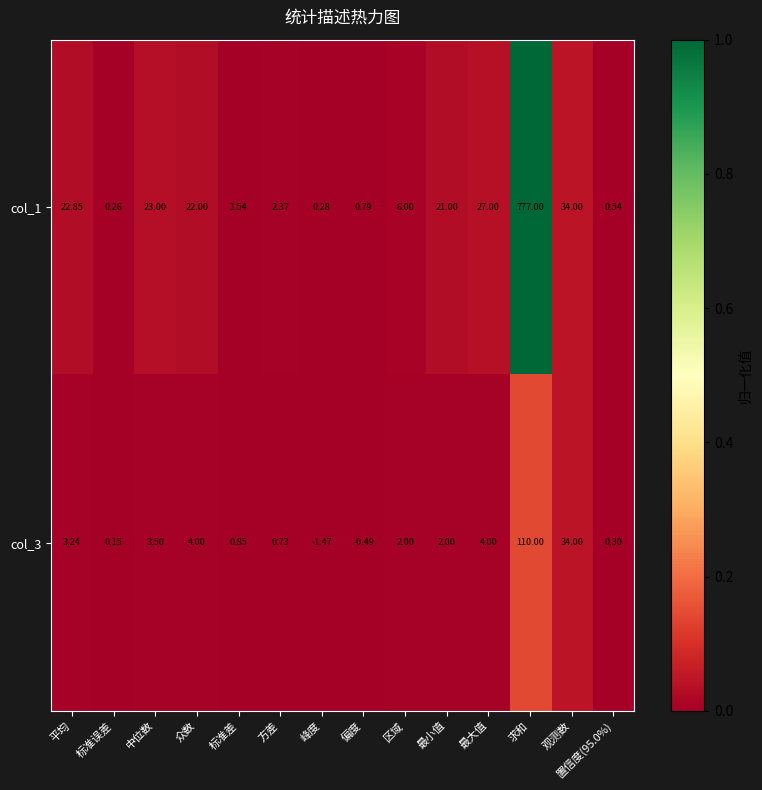

At which label does col_1 first exceed 21?

平均